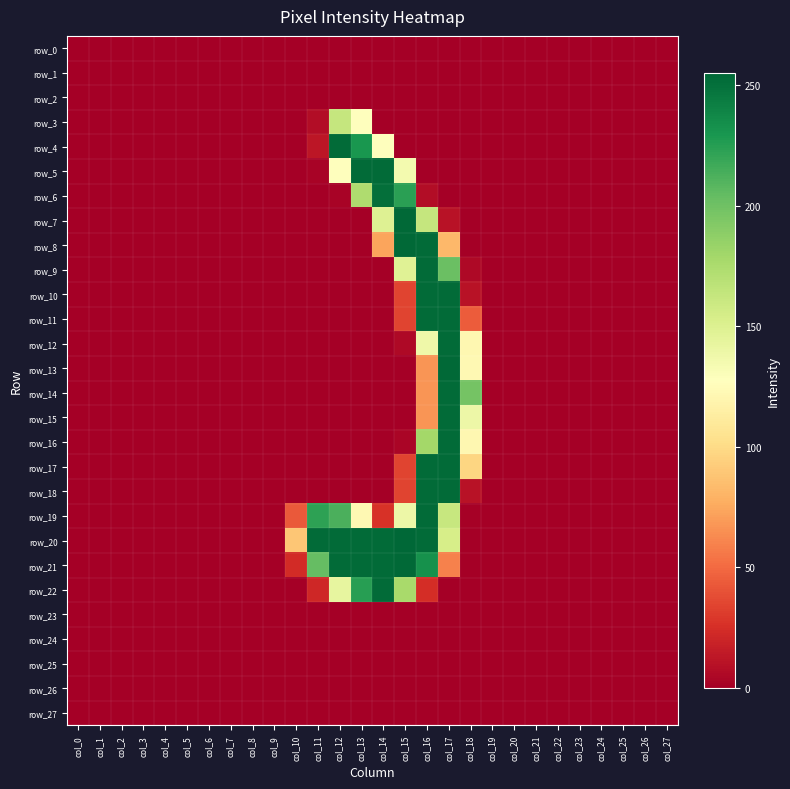

Rank the series by their maximum value, from highest to lowest.

row_20, row_7, row_8, row_13, row_21, row_4, row_5, row_9, row_10, row_11, row_12, row_14, row_15, row_16, row_17, row_18, row_19, row_22, row_6, row_3, row_0, row_1, row_2, row_23, row_24, row_25, row_26, row_27